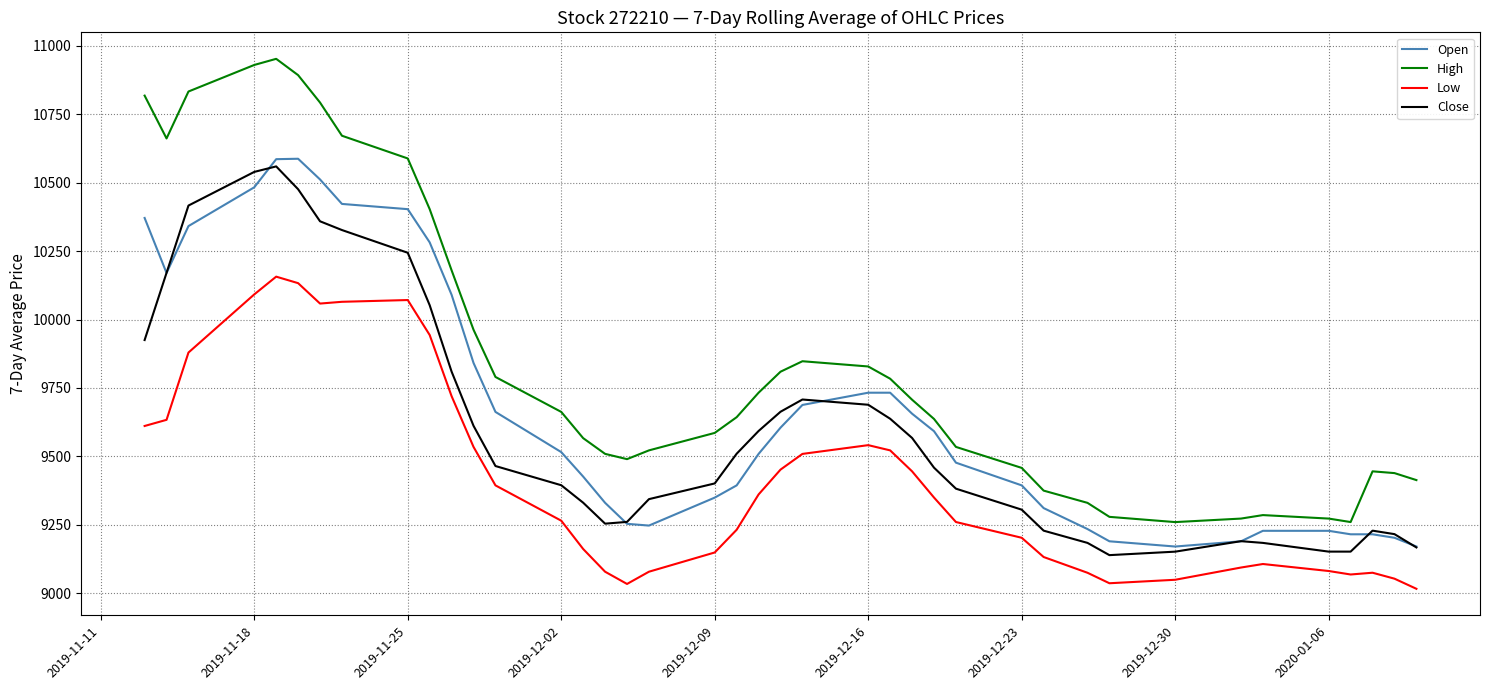

True or false: High and Close intersect in this chart.

False